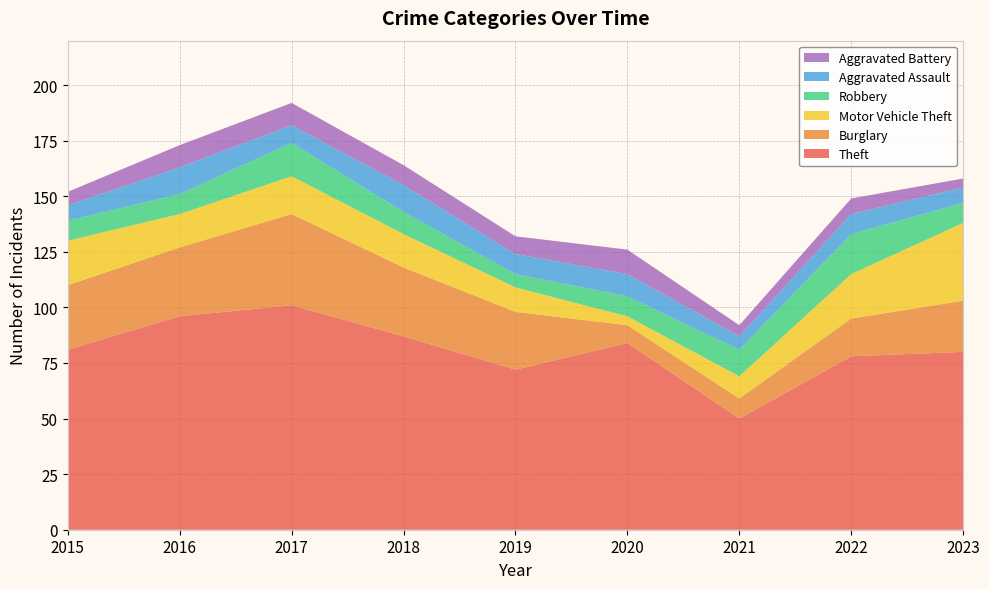

Reading left to right, transcribe all the data shown in this chart.

Theft: 81	96	101	87	72	84	50	78	80
Burglary: 29	31	41	31	26	8	9	17	23
Motor Vehicle Theft: 20	15	17	15	11	4	10	20	35
Robbery: 9	9	15	10	6	9	12	18	9
Aggravated Assault: 7	12	8	12	9	10	6	9	7
Aggravated Battery: 6	10	10	9	8	11	5	7	4